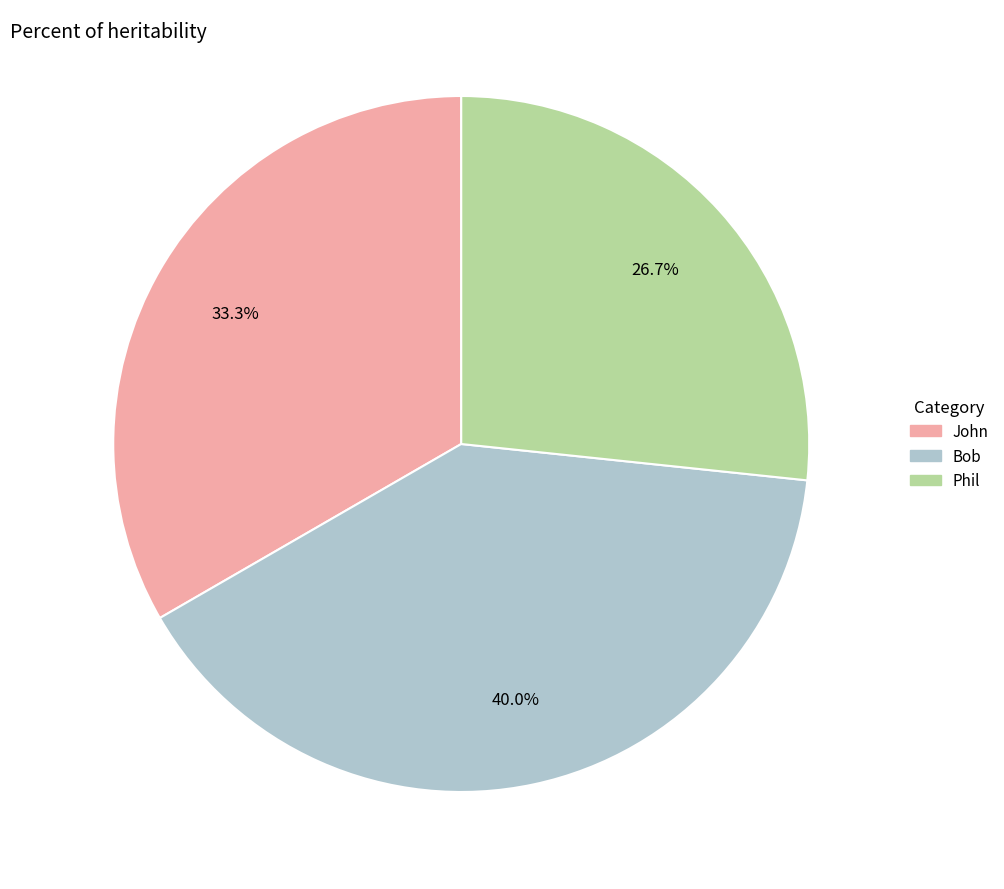

Which slice is the smallest?

Phil